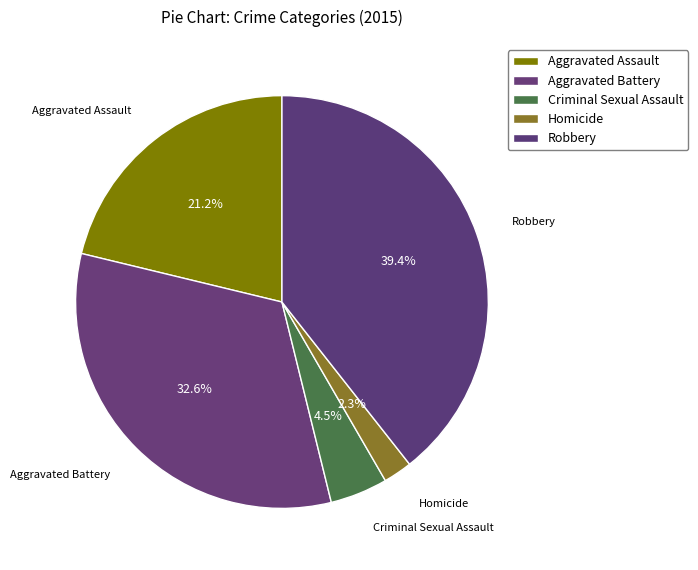

Does any single category account for the majority?

No